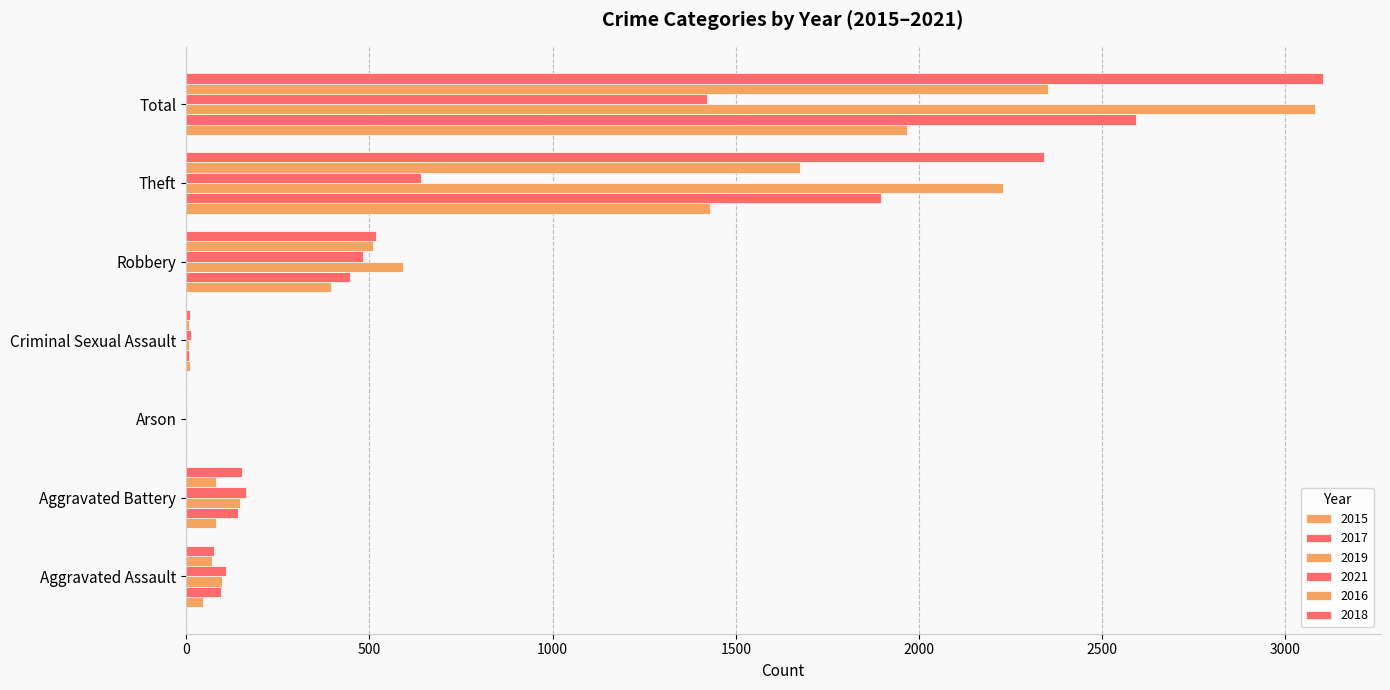

The value of 2016 at Total is 2352. True or false?

True